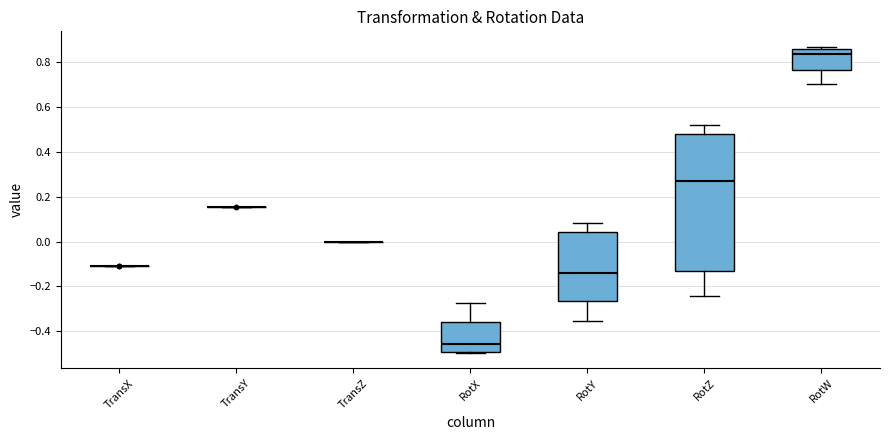

Reading left to right, transcribe this box plot: for each box, give where its median line is, the range the box spans, and where its two whiskers end, as read against the y-axis. The values are not printed on the chart, so give them approximately, as read against the axis.

TransX: box collapsed to a line at -0.10, whiskers -0.10 to -0.10
TransY: box collapsed to a line at 0.16, whiskers 0.16 to 0.16
TransZ: box collapsed to a line at 0.00, whiskers 0.00 to 0.00
RotX: median -0.46, box -0.50 to -0.36, whiskers -0.50 to -0.28
RotY: median -0.14, box -0.26 to 0.04, whiskers -0.36 to 0.08
RotZ: median 0.26, box -0.14 to 0.48, whiskers -0.24 to 0.52
RotW: median 0.84, box 0.76 to 0.86, whiskers 0.70 to 0.88